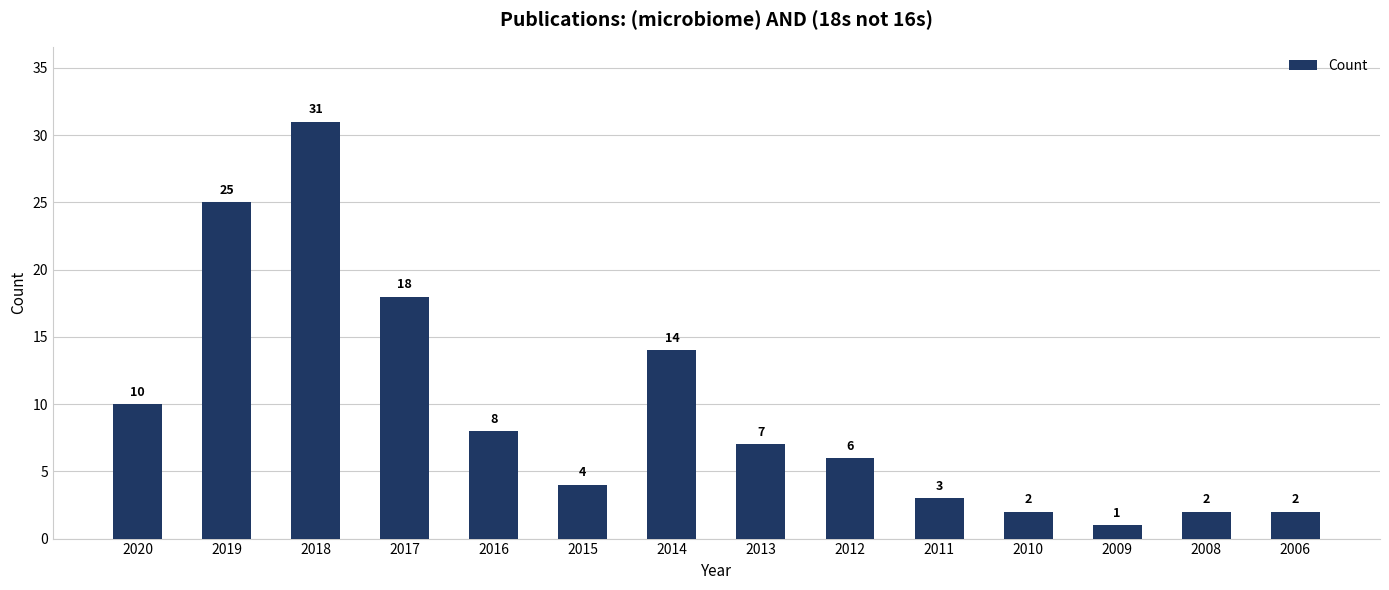

Is it true that the value at 2010 is 2?

True